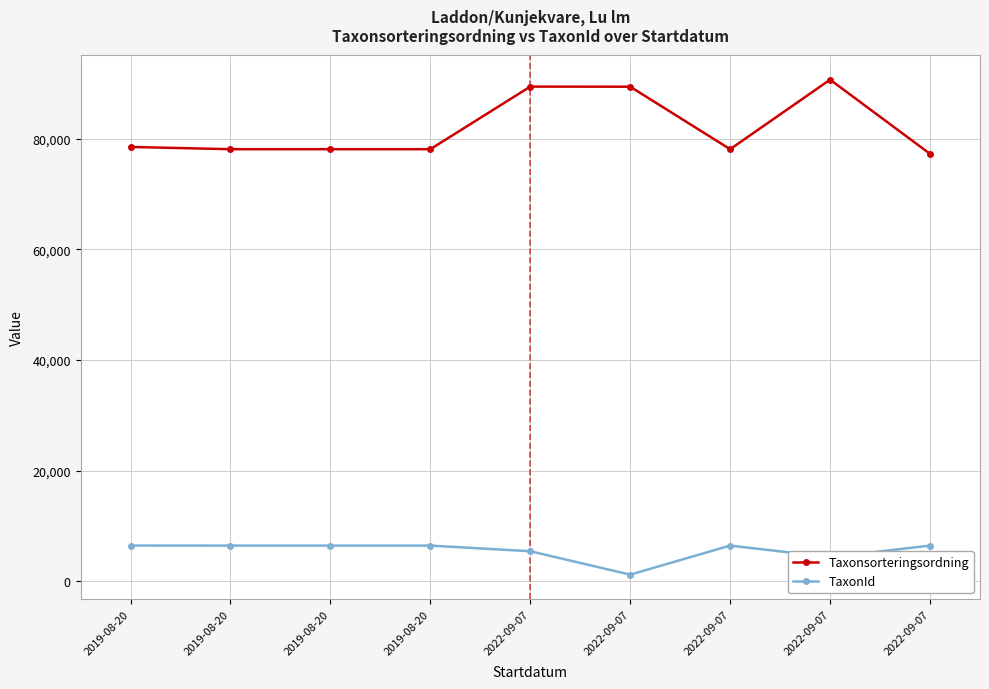

Is this an area chart (filled region under the line)?

No